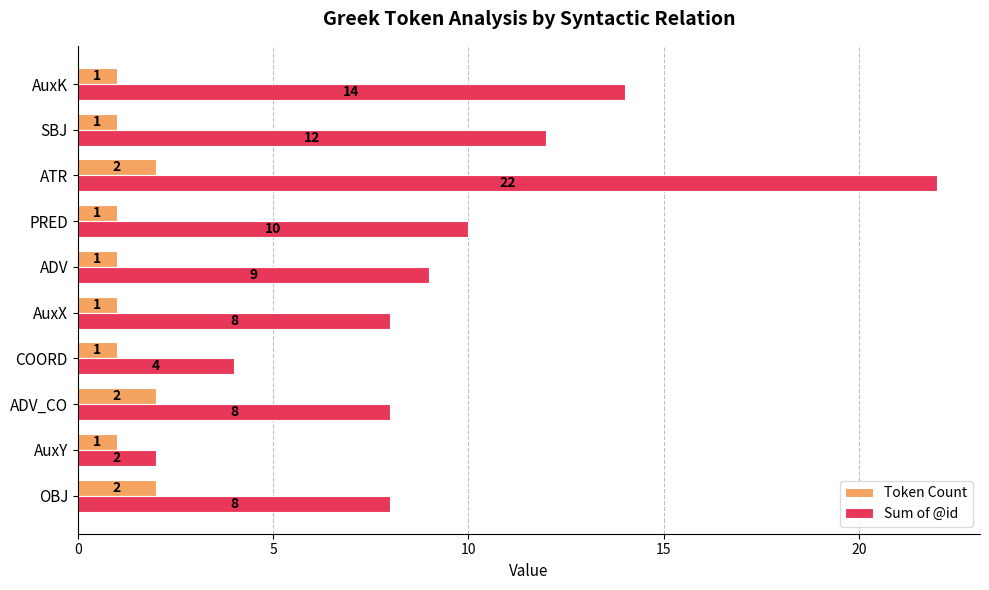

List the series in order of their peak value, lowest first.

Token Count, Sum of @id